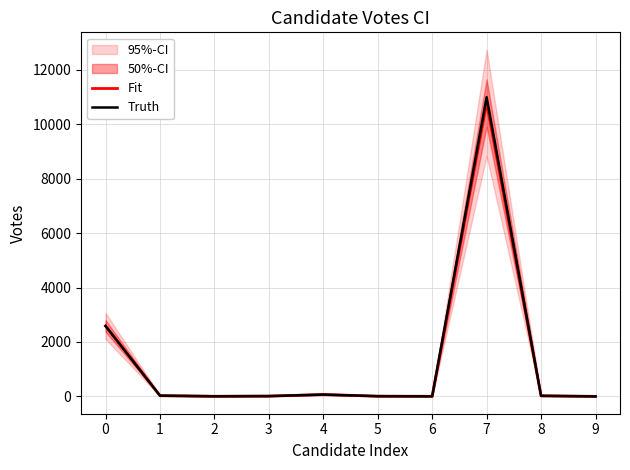

Which series has the widest spread of values?

Truth